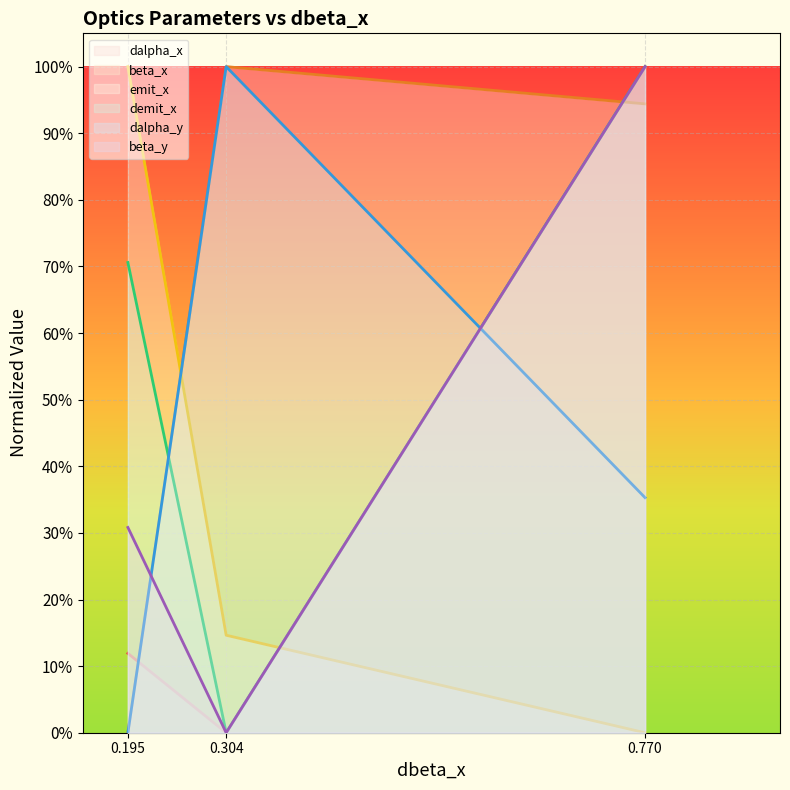

Which series has the largest total across all categories?

beta_x